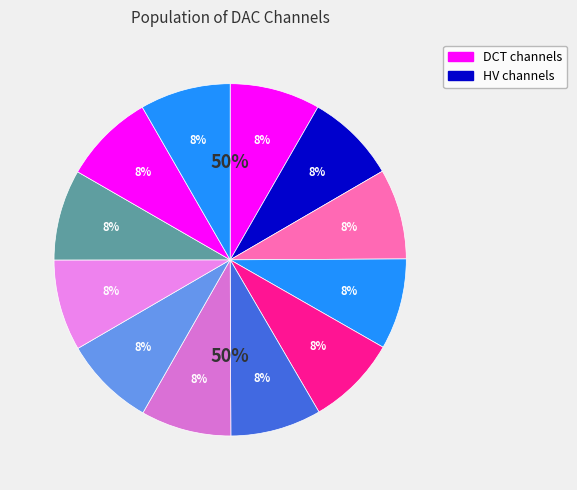

Count the number of slices in the pie.

12